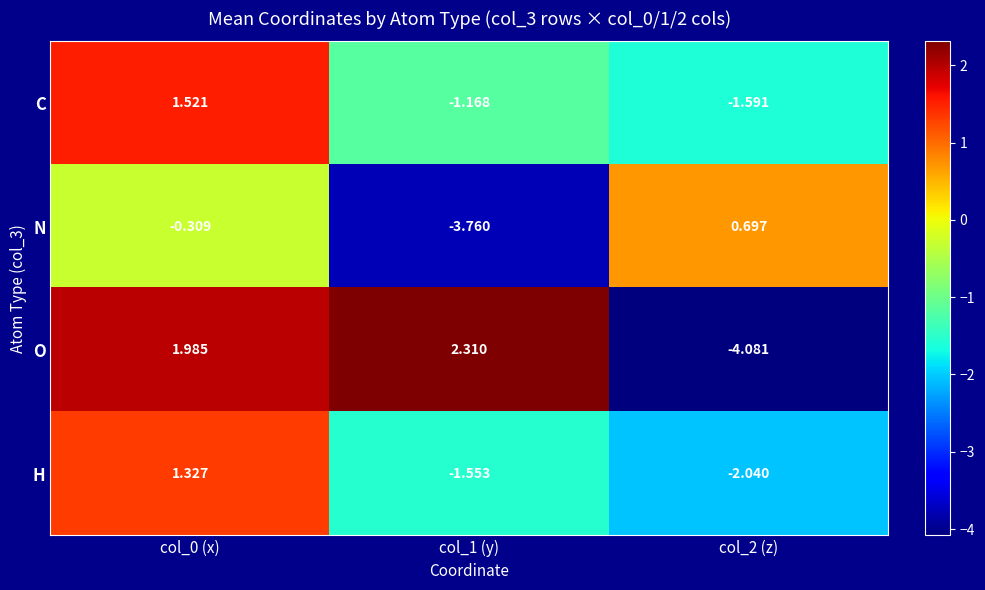

Rank the series by their average value, from highest to lowest.

O, C, H, N